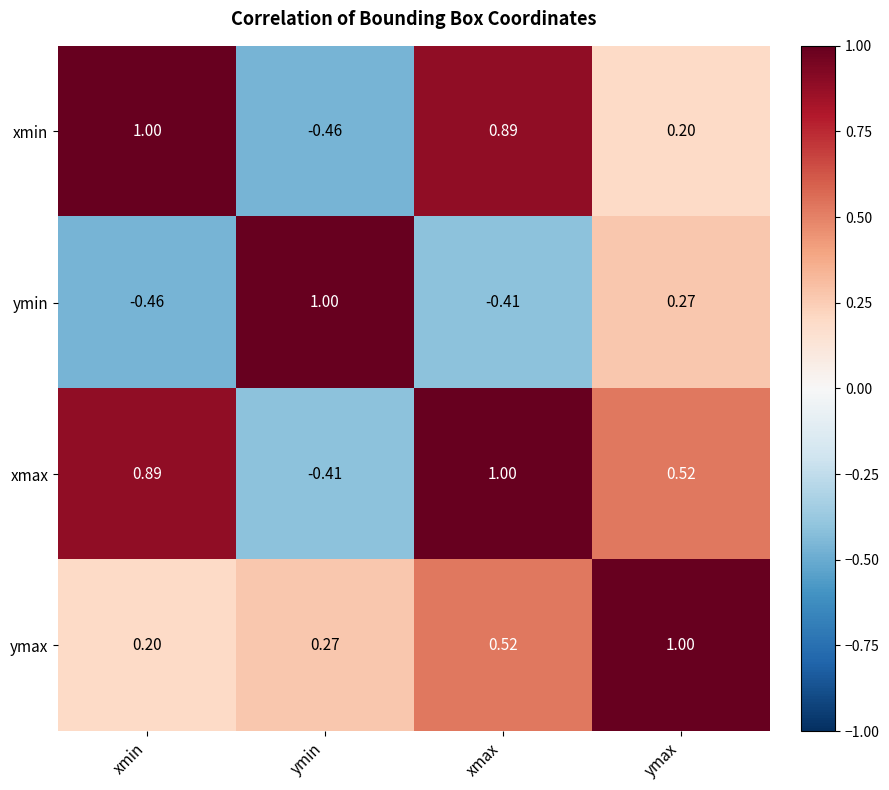

Which series changed the most between xmax and ymax?

xmin